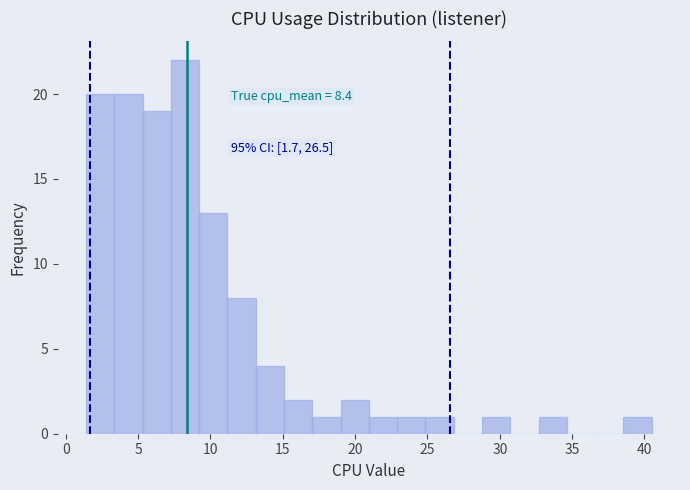

Around what value on the x-axis is the tallest bar? Give the approximate position of its centre, as read against the axis.

8.0